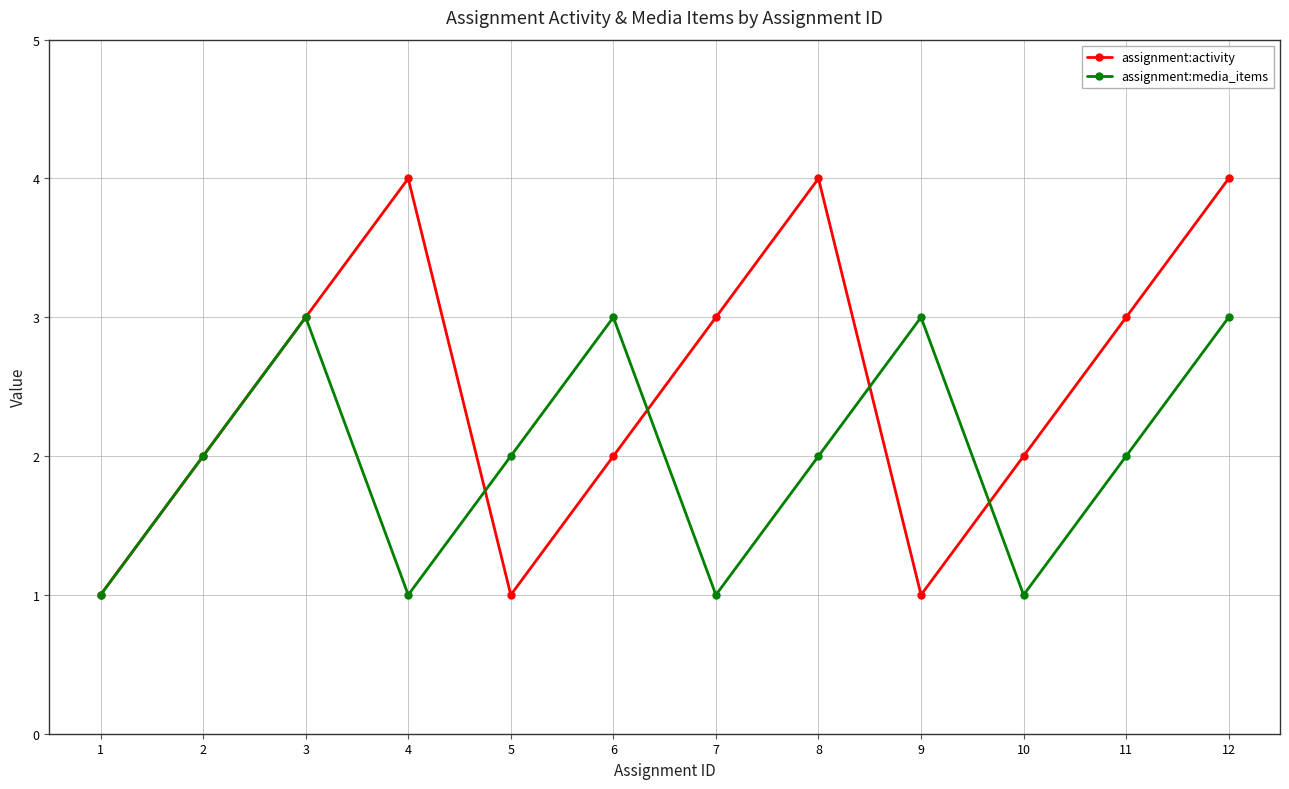

What is the value of the assignment:activity point at the 9th from the left?

1